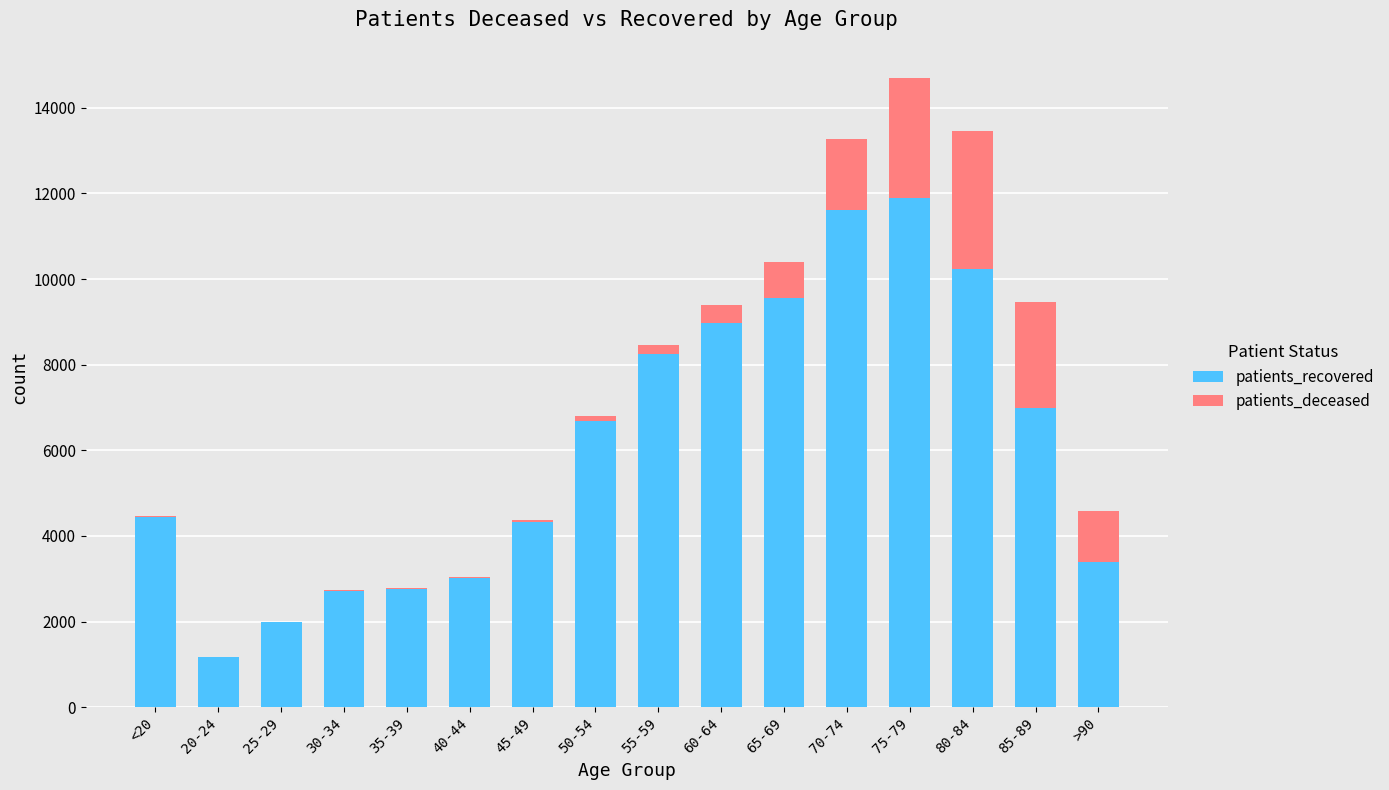

At which category is the sum across all series the highest?

75-79